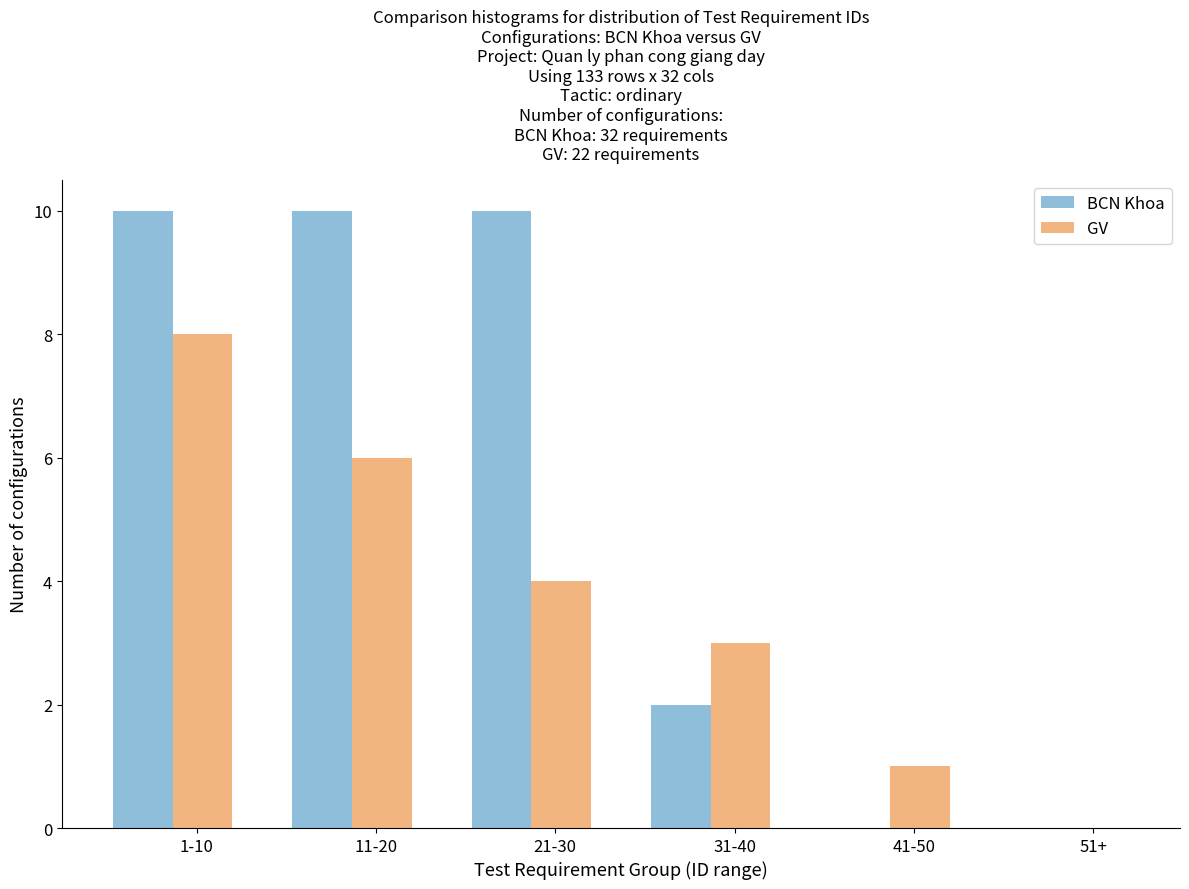

What is the sum of all GV values?

22